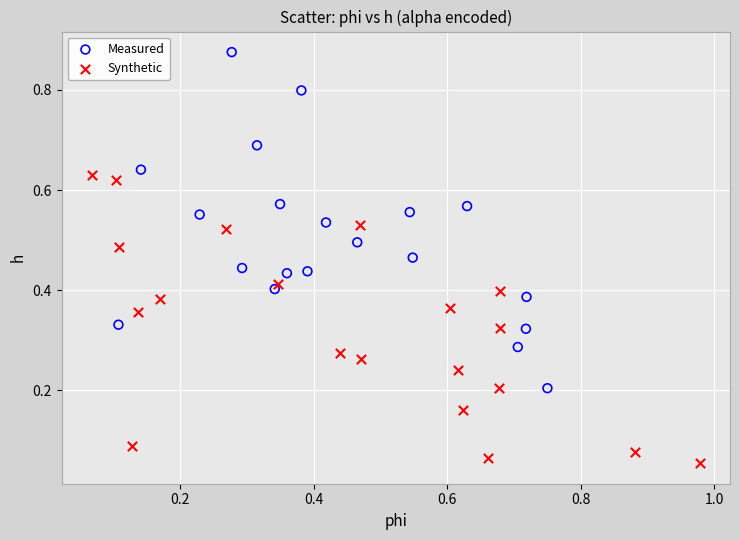

Which series has the widest spread of Y values?

Measured